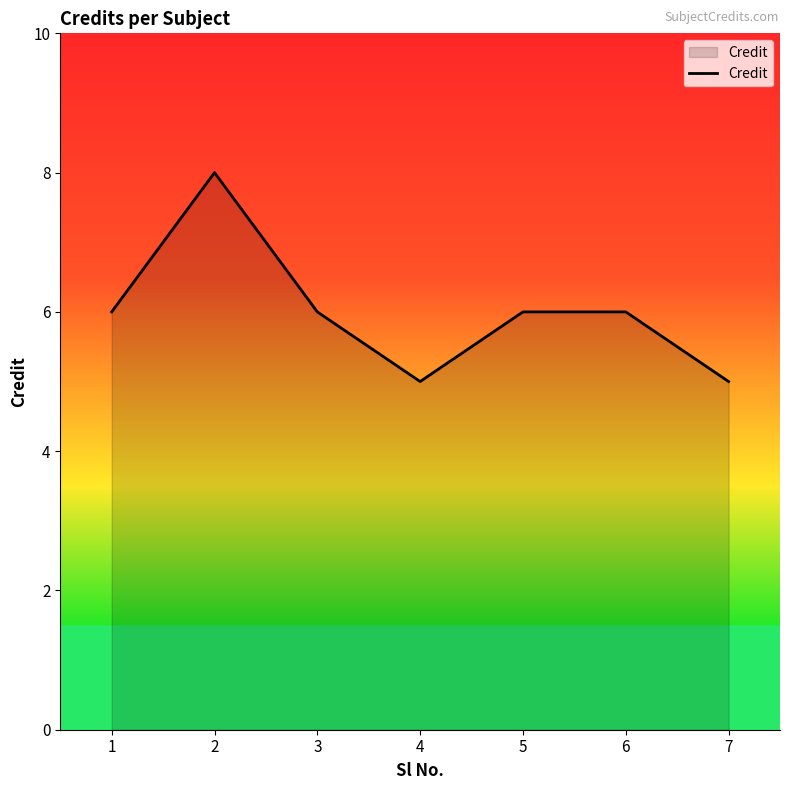

Read the value at 4.

5